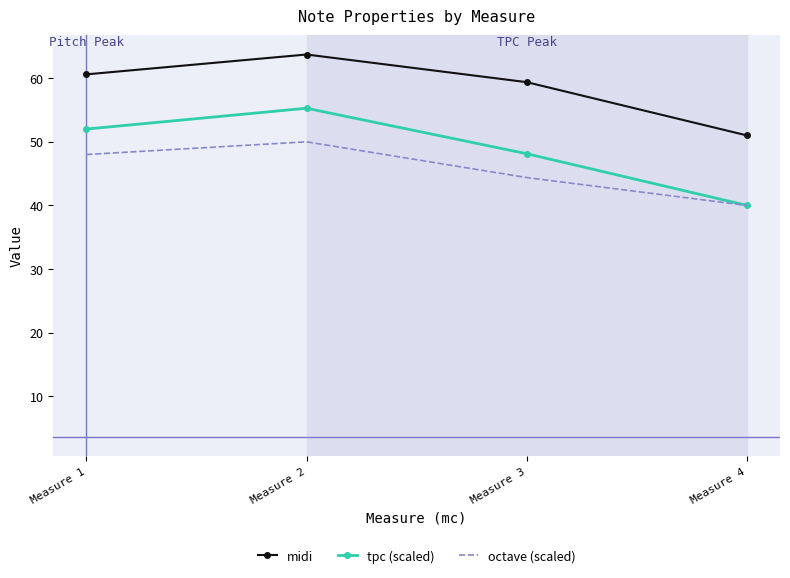

Is the value of tpc (scaled) at Measure 3 greater than the value of octave (scaled) at Measure 4?

Yes